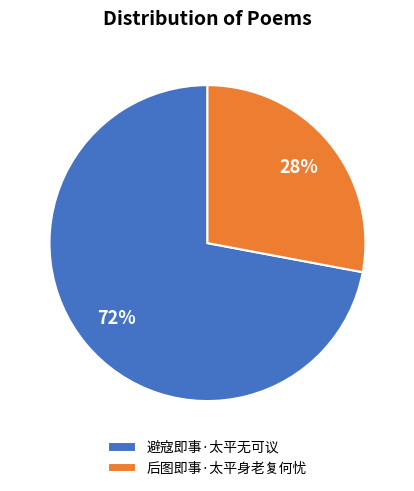

To the nearest percent, what is the average slice percentage?

50%